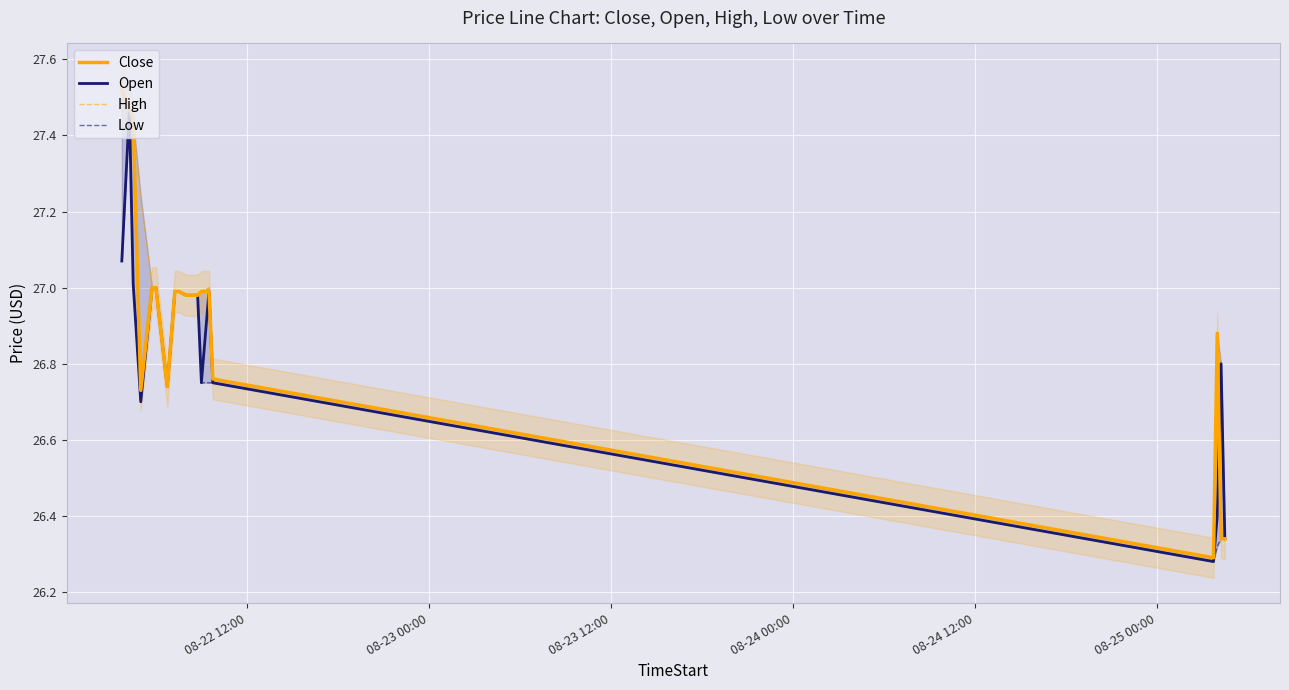

How many lines are shown in the chart?

4